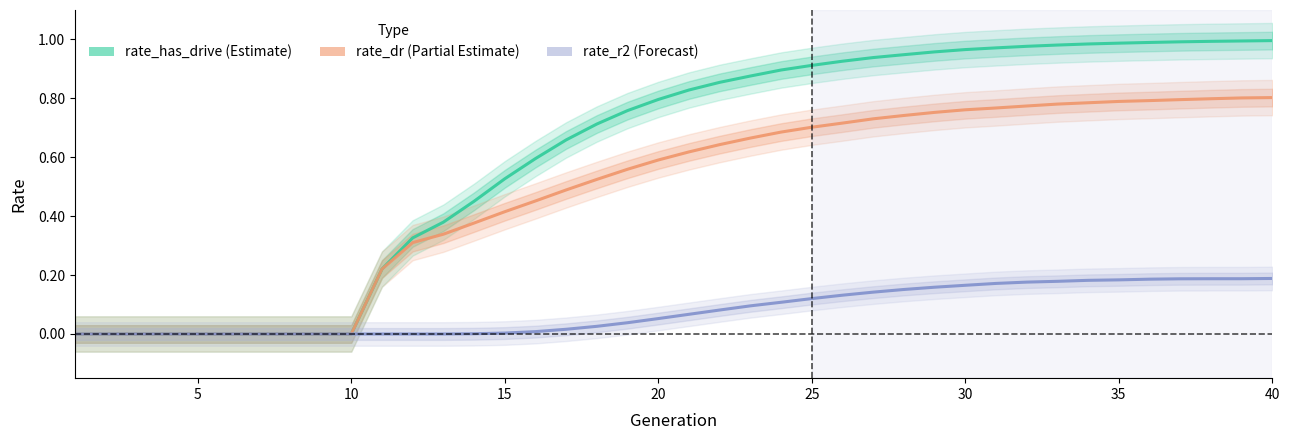

Which label corresponds to the largest value in the chart?

40